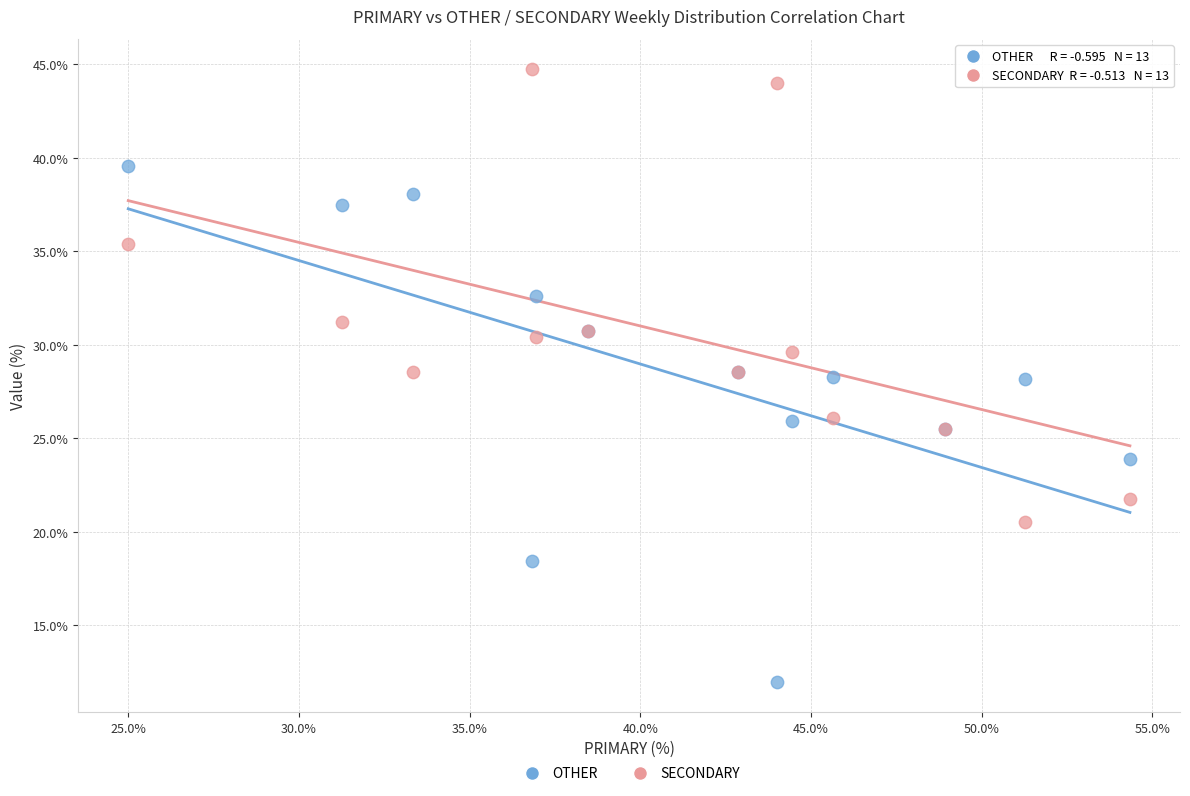

Which series reaches the minimum Y coordinate?

OTHER